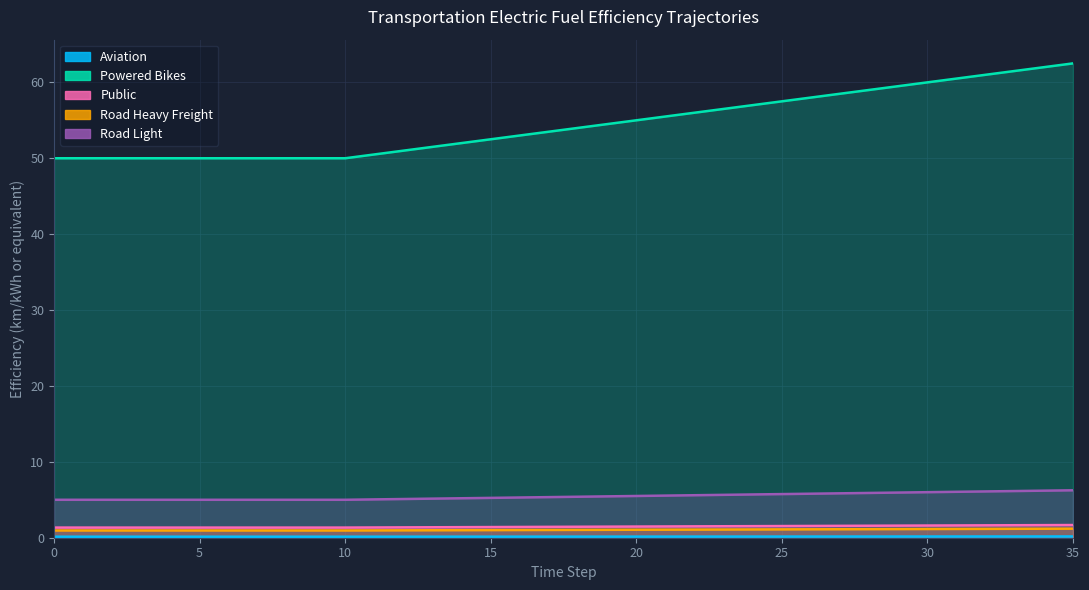

What is the difference between the second highest and minimum values in the Powered Bikes series?

12.0